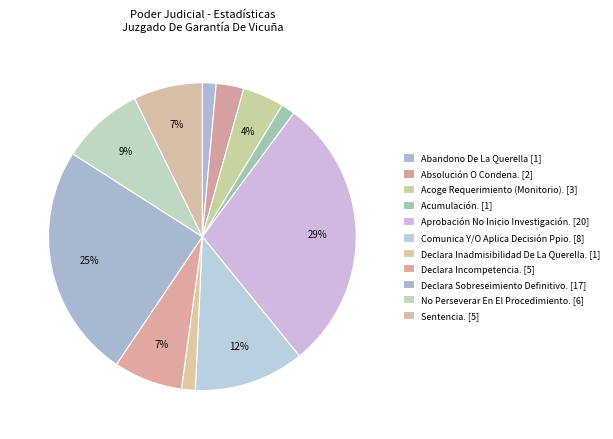

Count the number of slices in the pie.

11